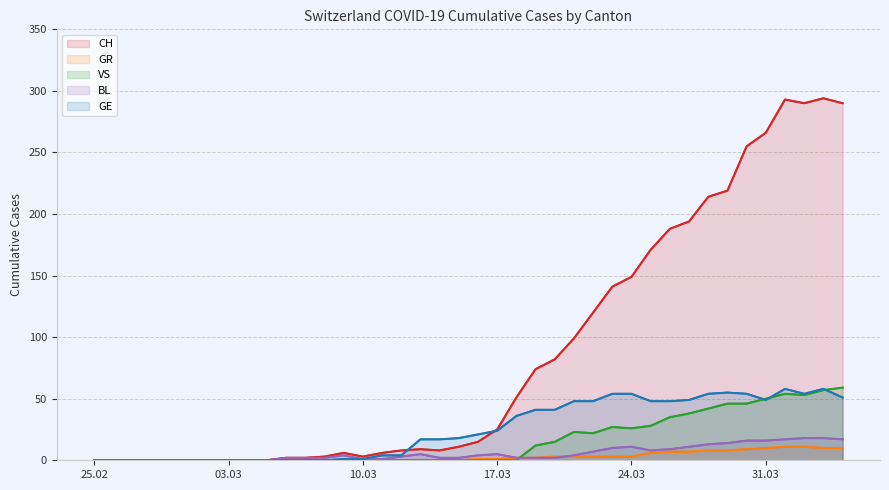

Which series has the largest total across all categories?

CH